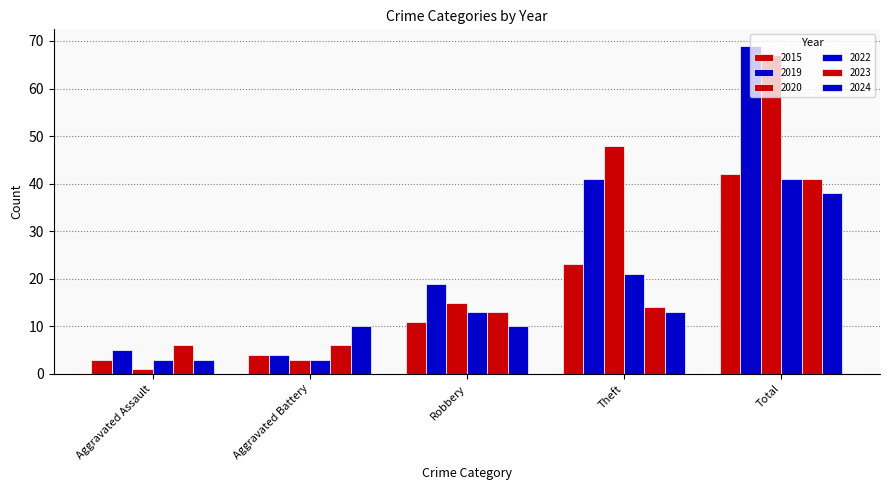

How many bars are there in each group?

6